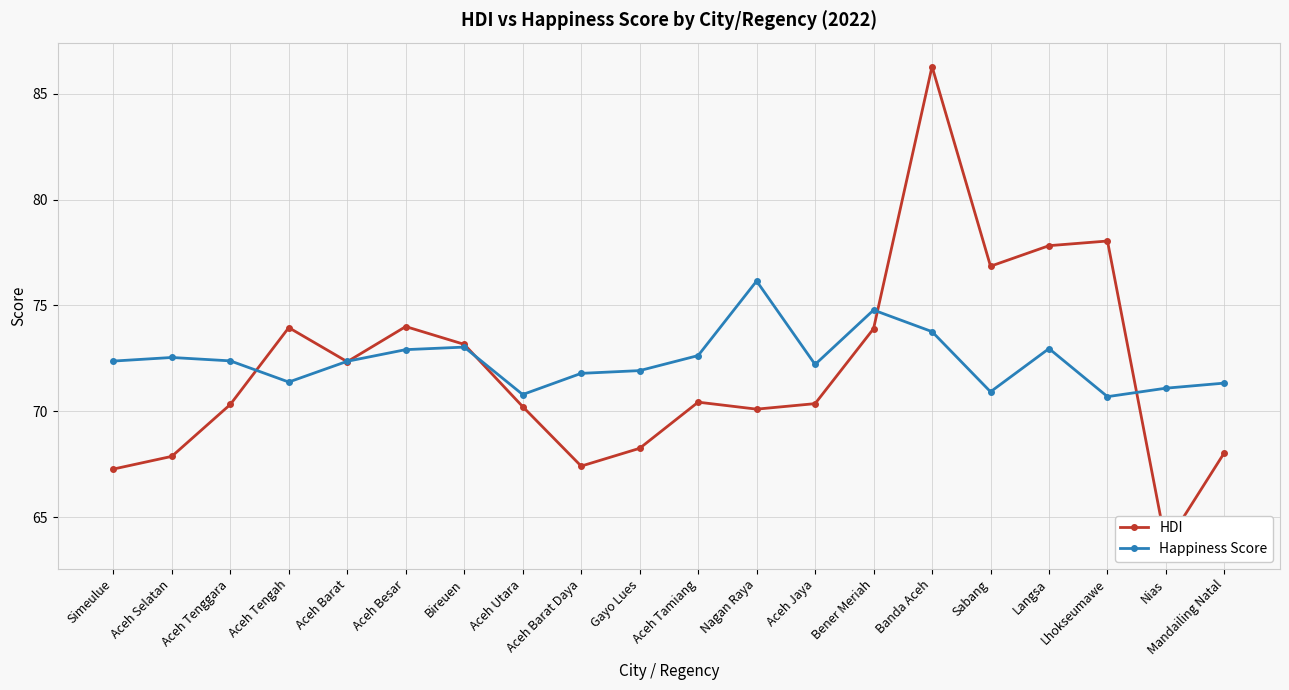

Is it true that Happiness Score equals 118.9 at Gayo Lues?

False